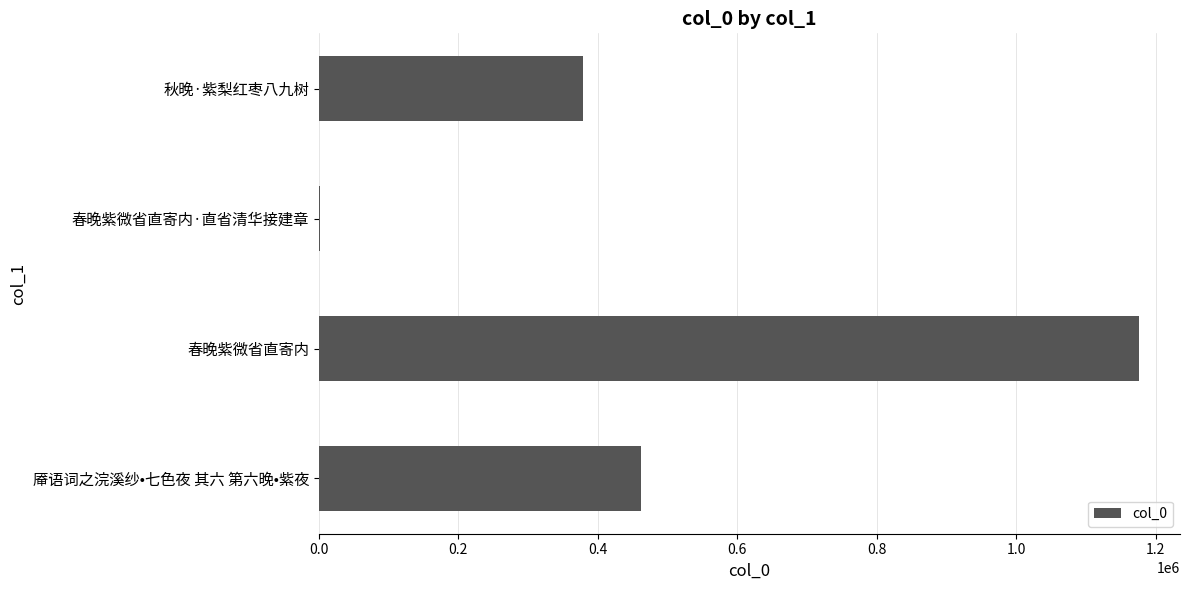

True or false: the data shows 583239 at 秋晚·紫梨红枣八九树.

False